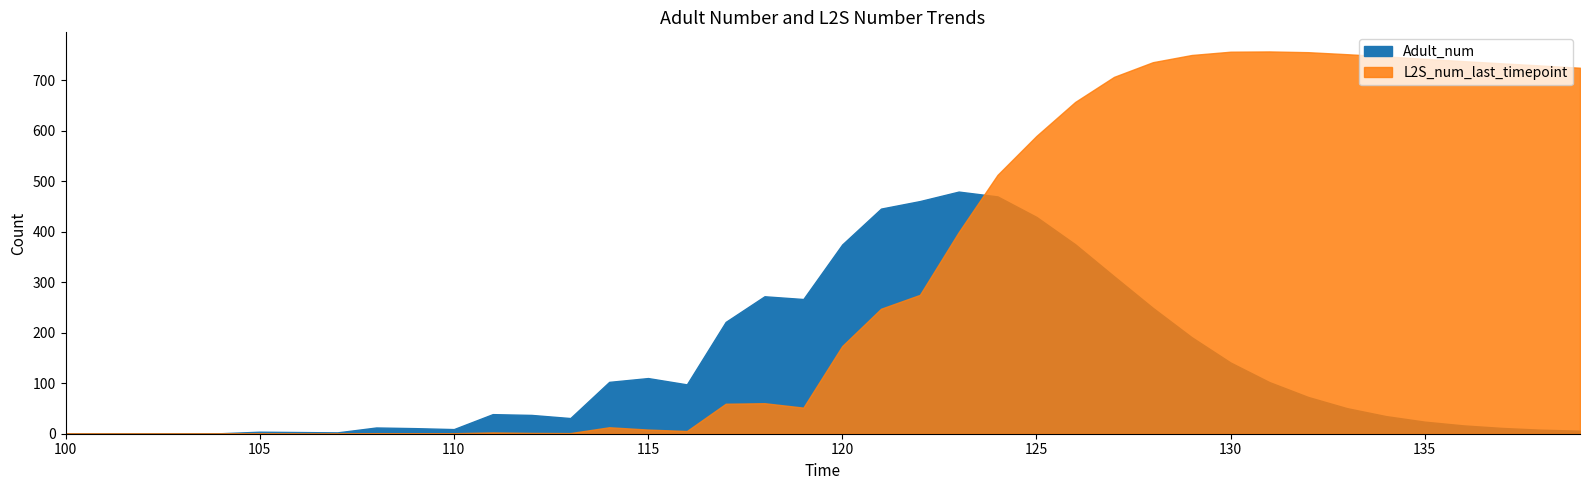

Reading left to right, what are all the values shown in this chart?

Adult_num: 0.0	0.0	1.0	1.0	1.0	4.0	3.3	2.6	12.3	11.0	9.2	38.8	37.2	31.0	102.7	110.2	97.7	221.4	272.2	266.7	374.7	445.7	460.7	479.4	469.9	429.4	375.2	311.8	249.2	191.1	141.0	102.2	72.7	50.6	34.9	23.9	16.5	11.4	8.0	6.0
L2S_num_last_timepoint: 0.0	0.0	0.0	0.0	0.0	1.0	0.0	0.0	1.1	1.0	1.0	2.5	1.6	1.2	12.8	8.2	5.3	59.3	60.4	51.7	173.6	247.5	274.9	399.1	512.5	589.5	656.9	706.6	735.6	749.9	756.4	756.9	755.5	751.5	747.1	742.4	737.8	733.4	729.1	724.7